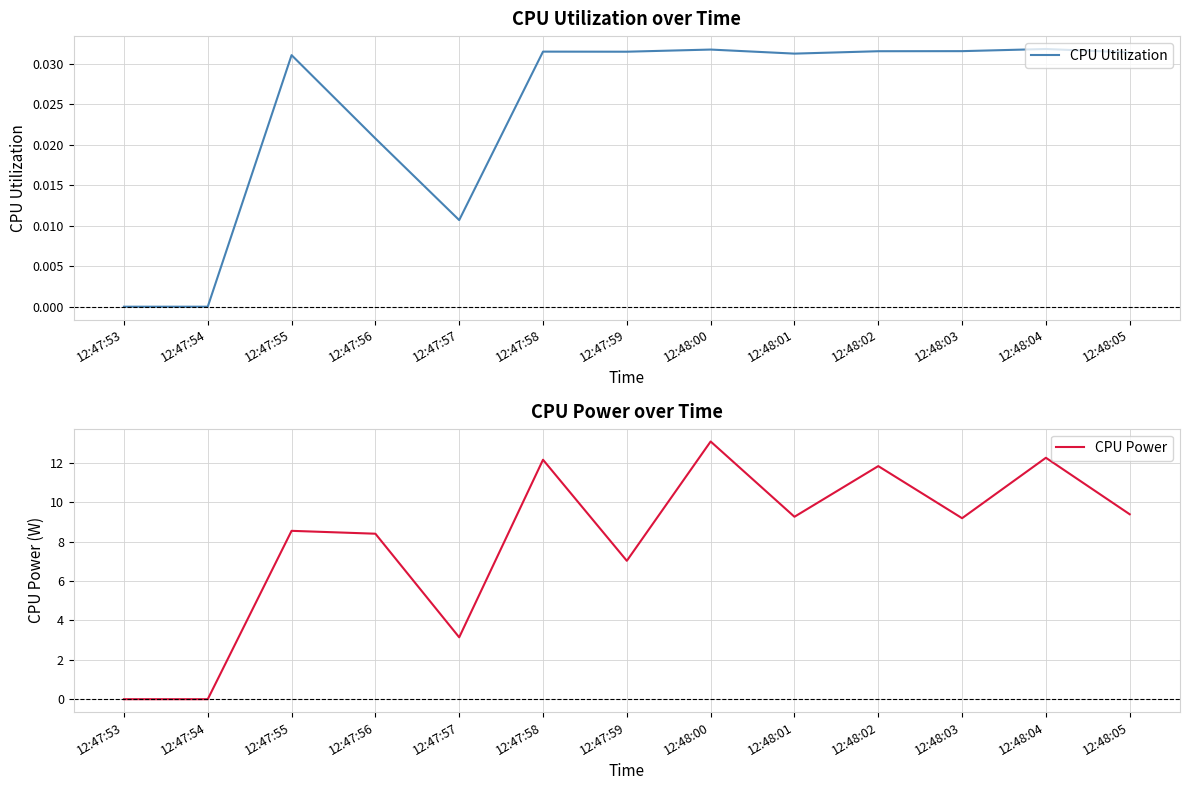

Which series has the largest range (max minus min)?

CPU Power